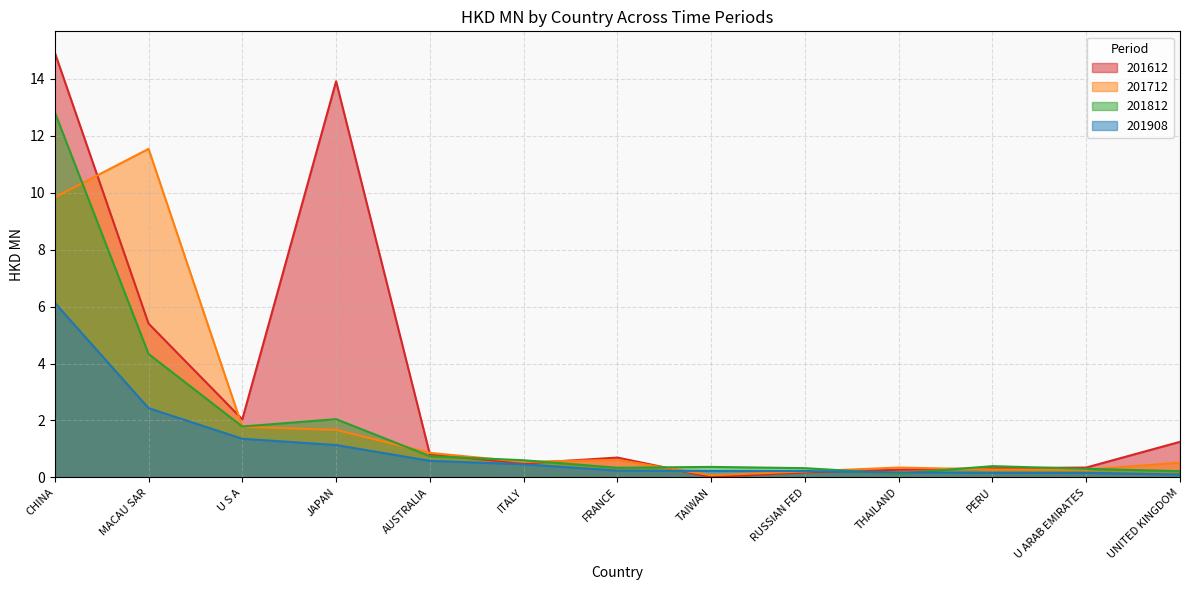

True or false: 201812 has more than 0 interior local peaks.

True